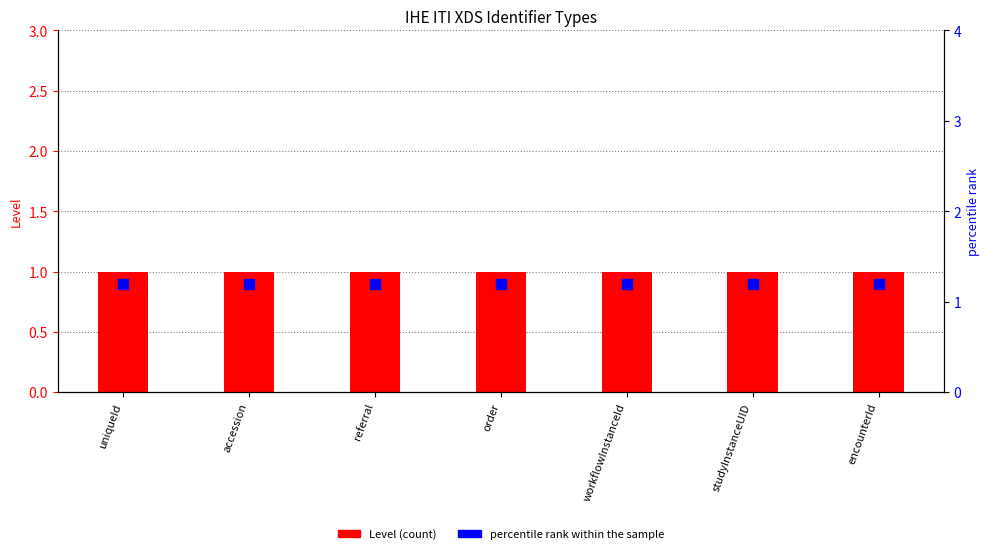

At which category is the sum across all series the highest?

uniqueId